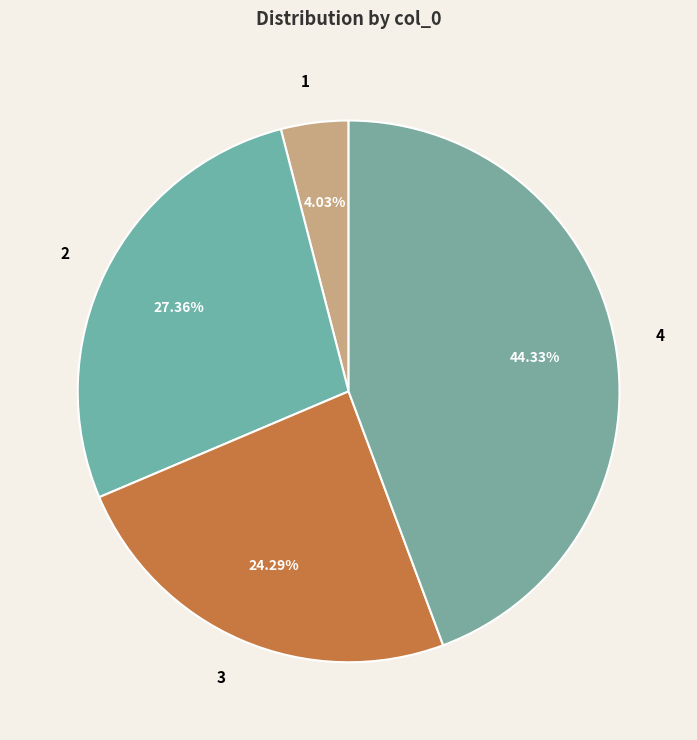

To the nearest percent, what is the difference between the largest and smallest slice percentages?

40%